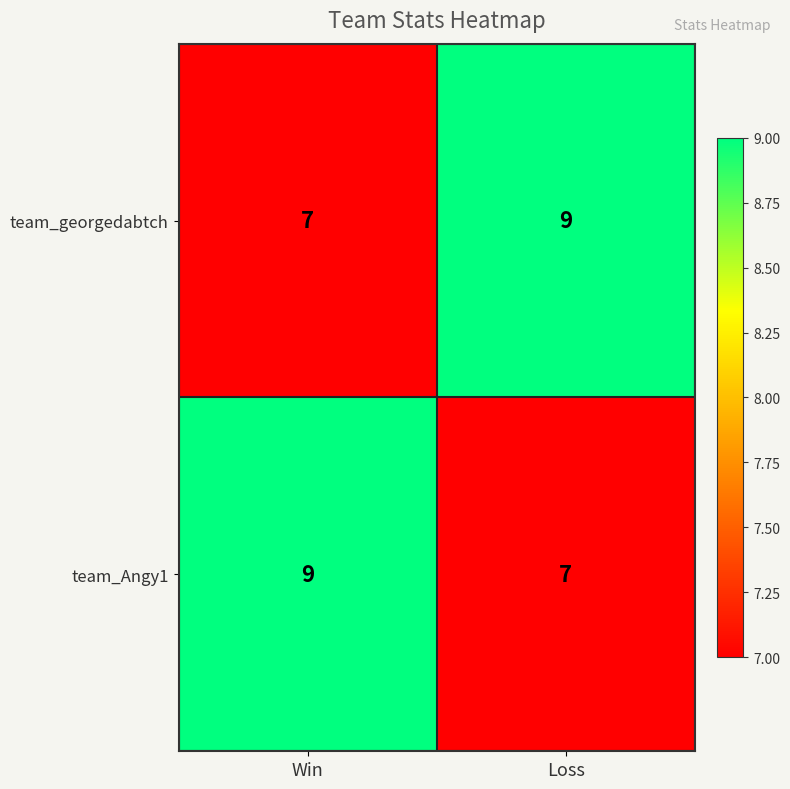

What is the total value across all series at Loss?

16